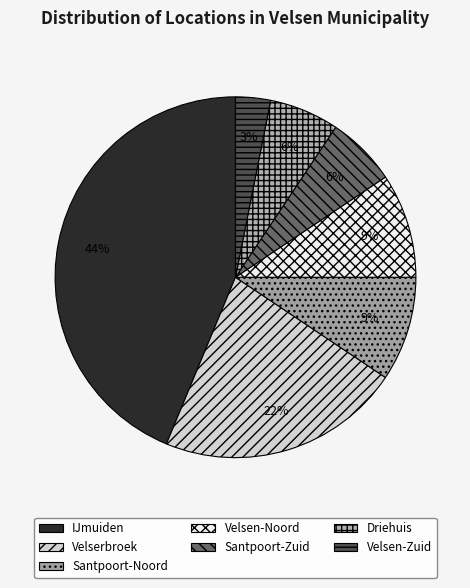

Which has a higher value, Velserbroek or Velsen-Noord?

Velserbroek